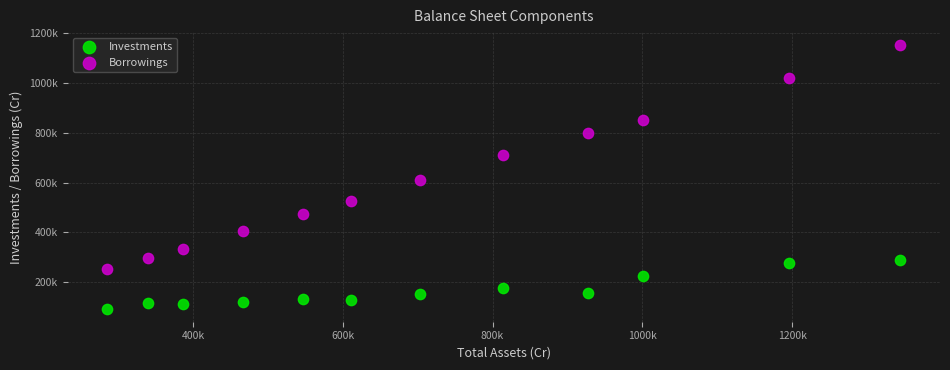

What are all the series names shown in the legend?

Investments, Borrowings